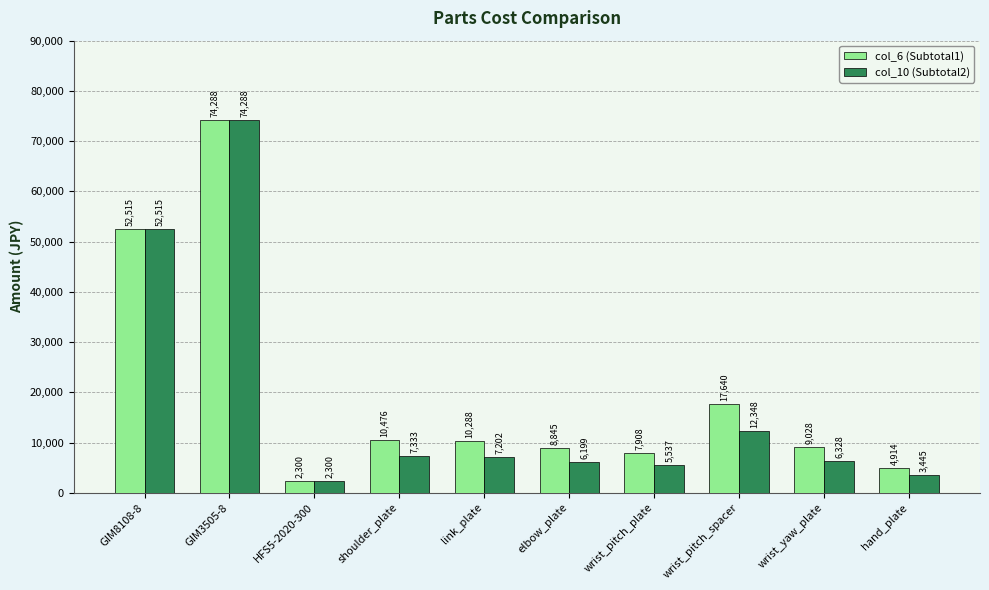

Read the col_6 (Subtotal1) value at hand_plate, to the nearest 100.

4900